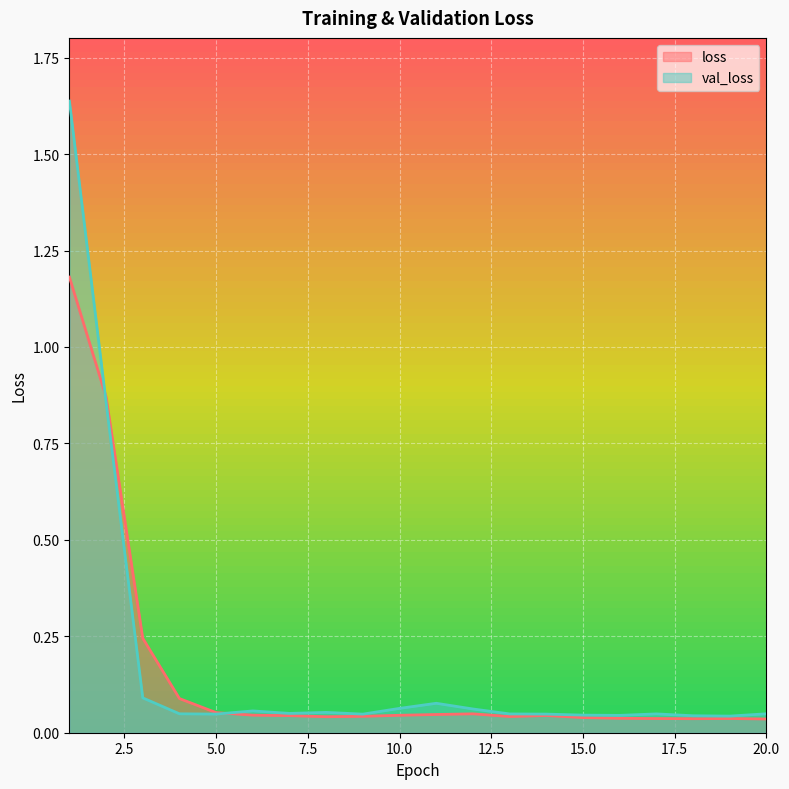

Between 20.0 and 6.0, which is larger?

6.0